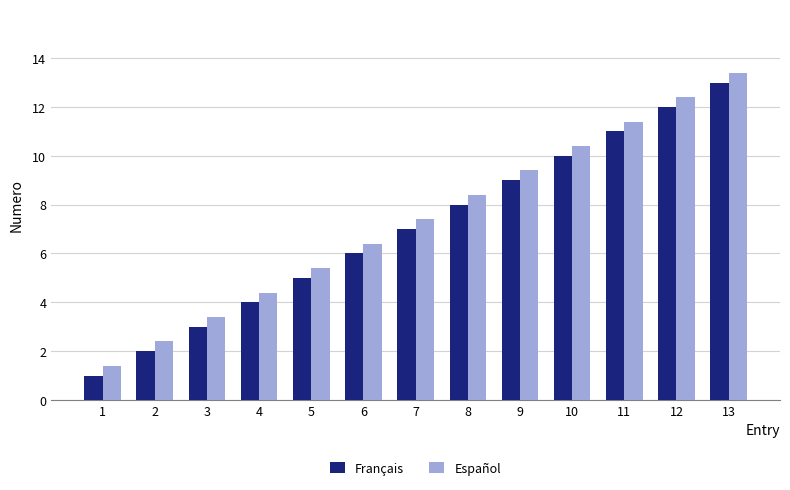

Which category has the lowest value across all series?

1